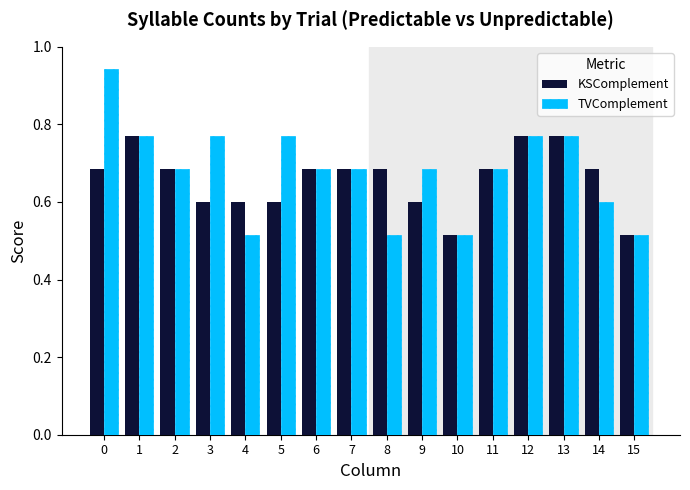

What is the value of the KSComplement bar at the 10th from the left?

0.6